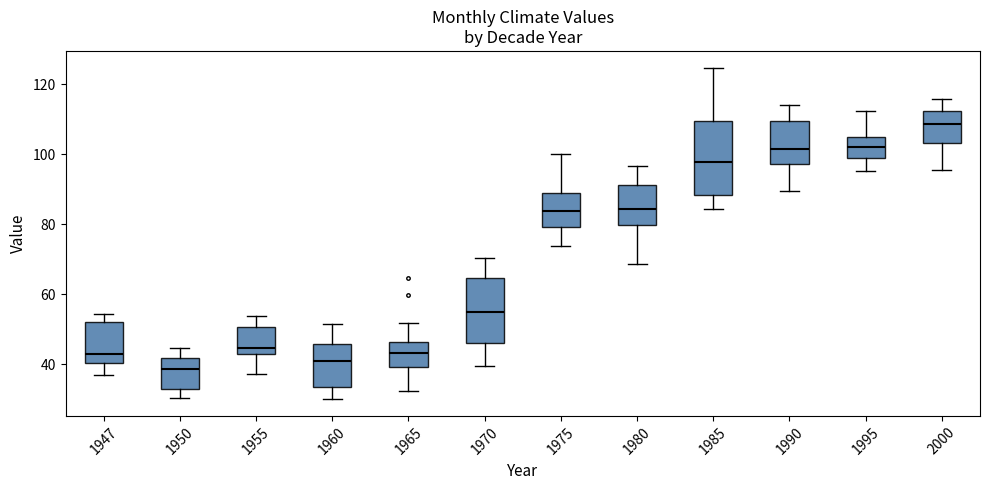

Reading left to right, transcribe this box plot: for each box, give where its median line is, the range the box spans, and where its two whiskers end, as read against the y-axis. The values are not printed on the chart, so give them approximately, as read against the axis.

1947: median 42, box 40 to 52, whiskers 36 to 54
1950: median 38, box 32 to 42, whiskers 30 to 44
1955: median 44, box 42 to 50, whiskers 38 to 54
1960: median 42, box 34 to 46, whiskers 30 to 52
1965: median 44, box 40 to 46, whiskers 32 to 52
1970: median 56, box 46 to 64, whiskers 40 to 70
1975: median 84, box 80 to 90, whiskers 74 to 100
1980: median 84, box 80 to 92, whiskers 68 to 96
1985: median 98, box 88 to 110, whiskers 84 to 124
1990: median 102, box 98 to 110, whiskers 90 to 114
1995: median 102, box 100 to 106, whiskers 96 to 112
2000: median 108, box 104 to 112, whiskers 96 to 116